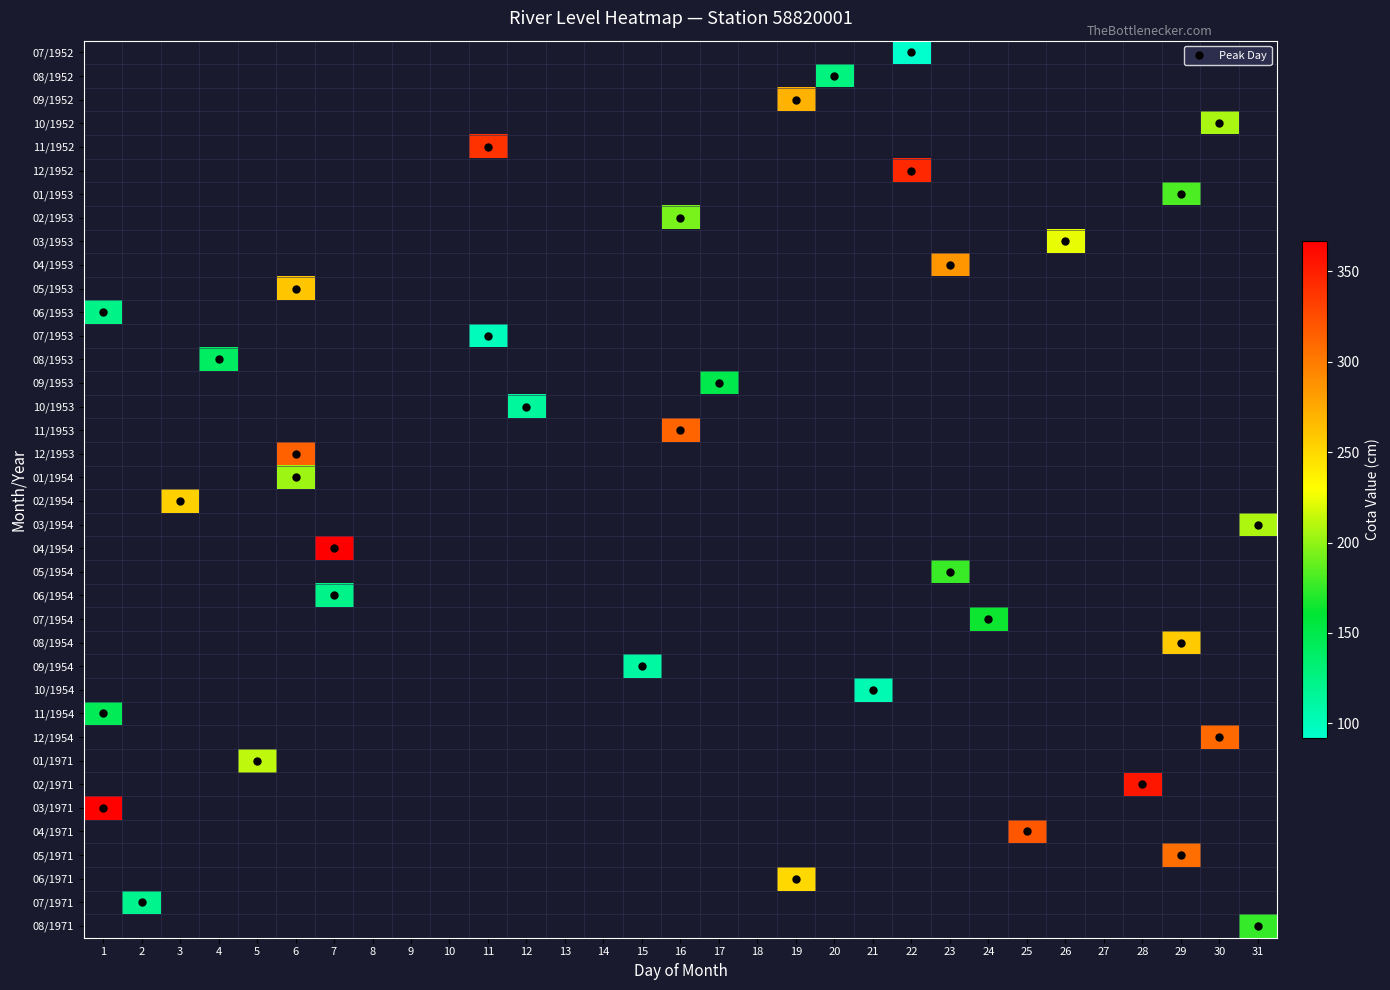

How many distinct data groups are displayed?

38